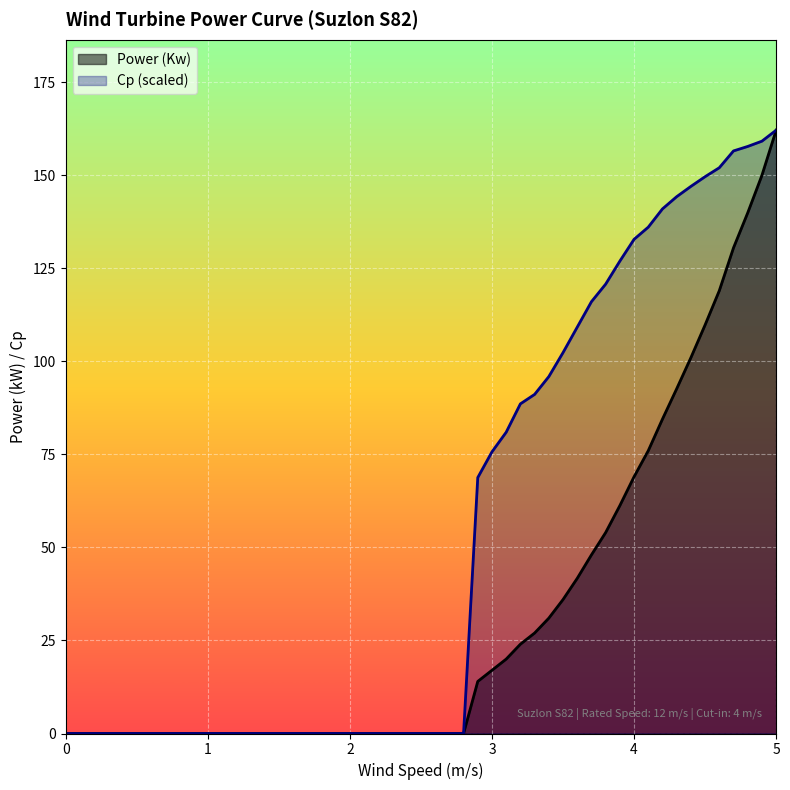

Rank the series by their maximum value, from highest to lowest.

Power (Kw), Cp